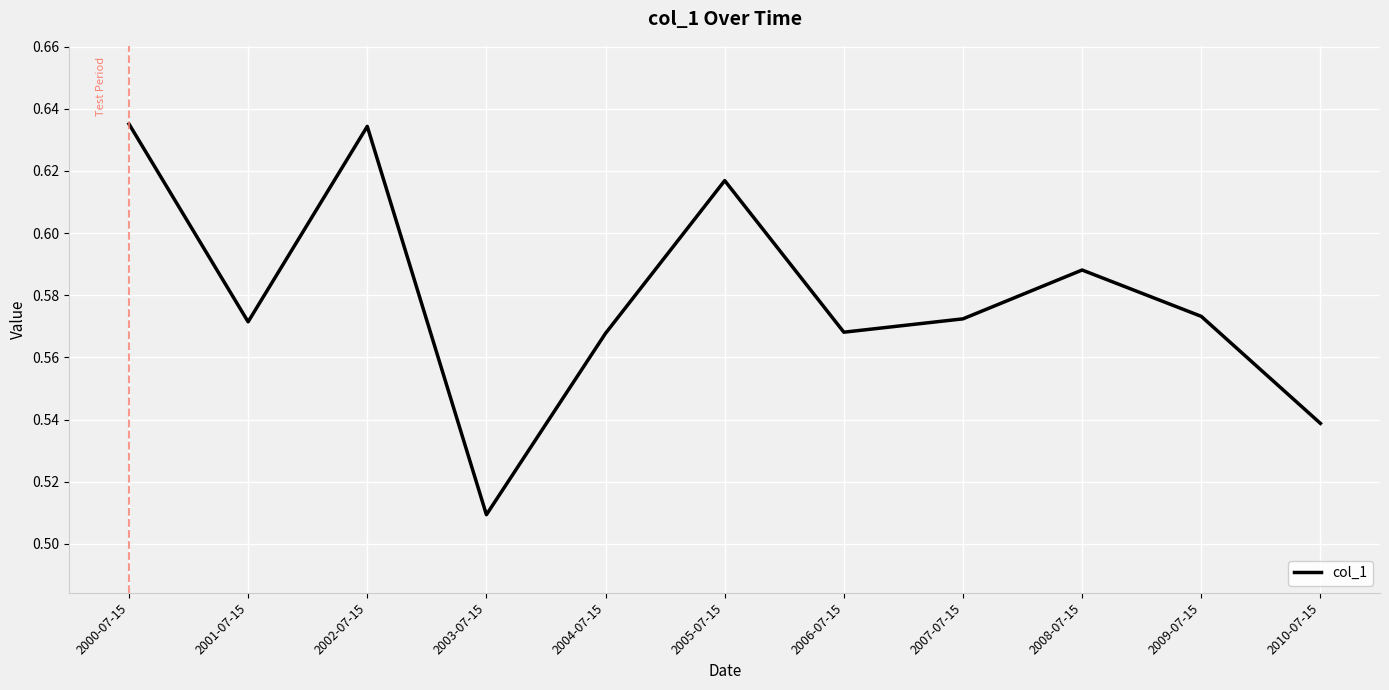

How many values are between 0 and 1?

11